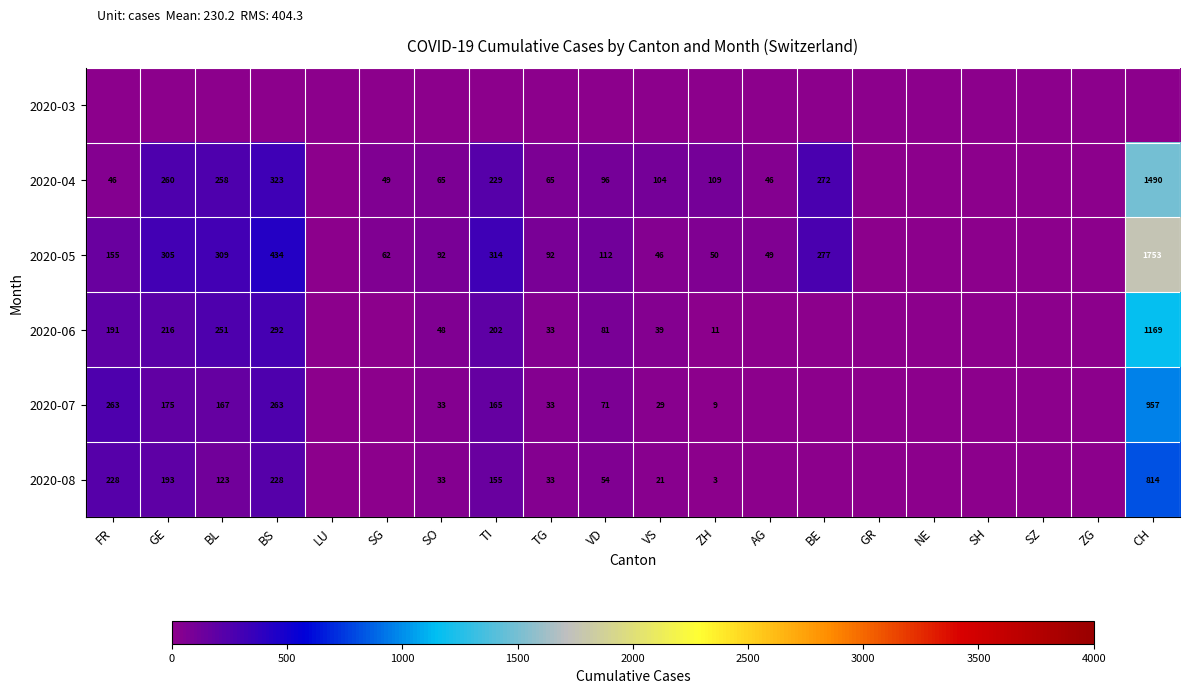

The 2020-04 series shows 65 at TG. True or false?

True